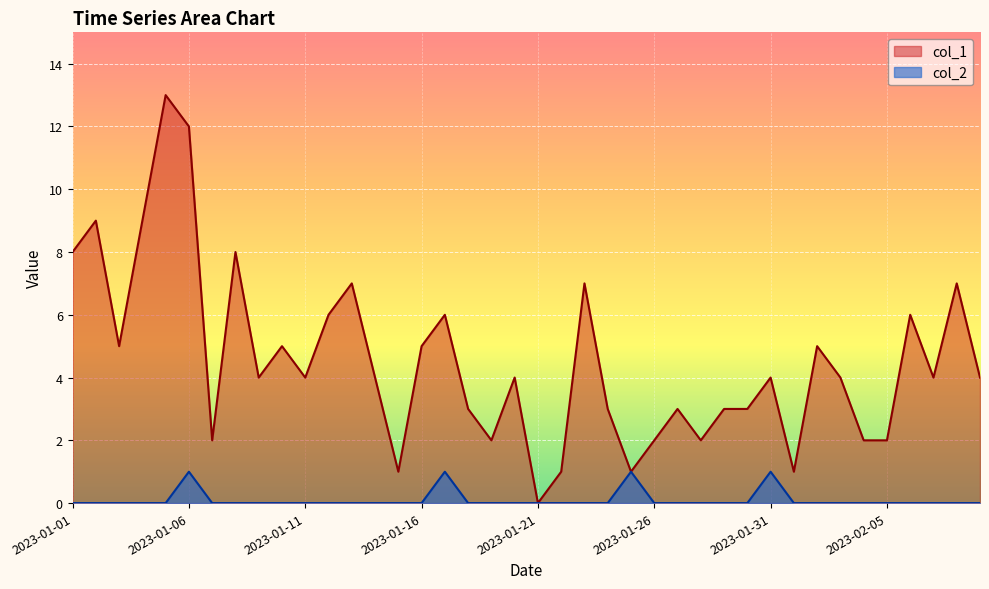

What are all the series names shown in the legend?

col_1, col_2